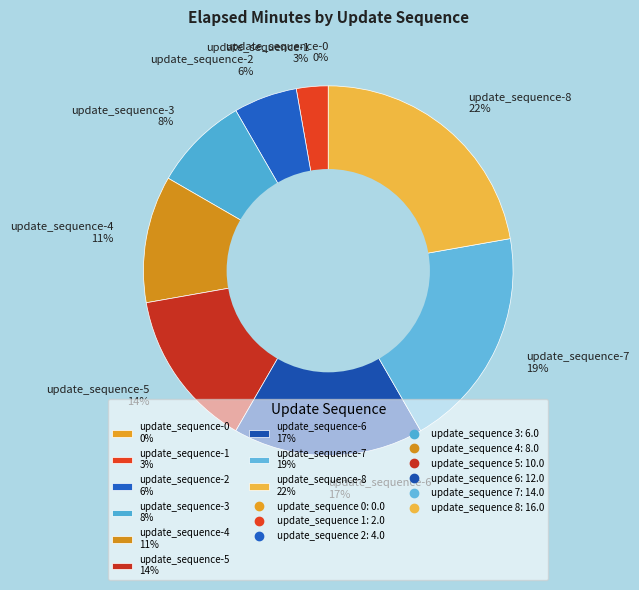

How much of the chart is everything except 5?

86.1%